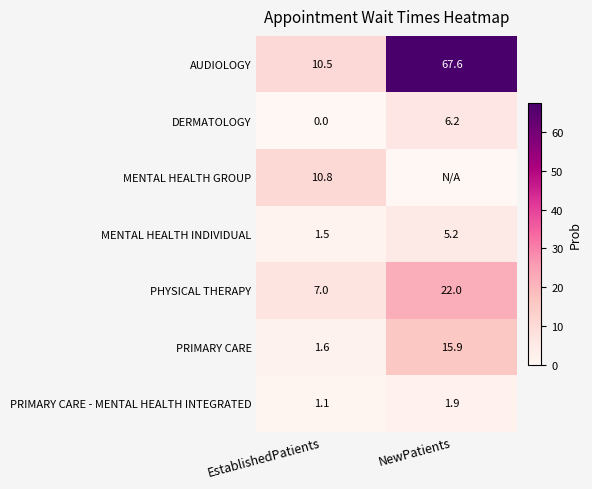

Is it true that MENTAL HEALTH INDIVIDUAL equals 1.6 at NewPatients?

False